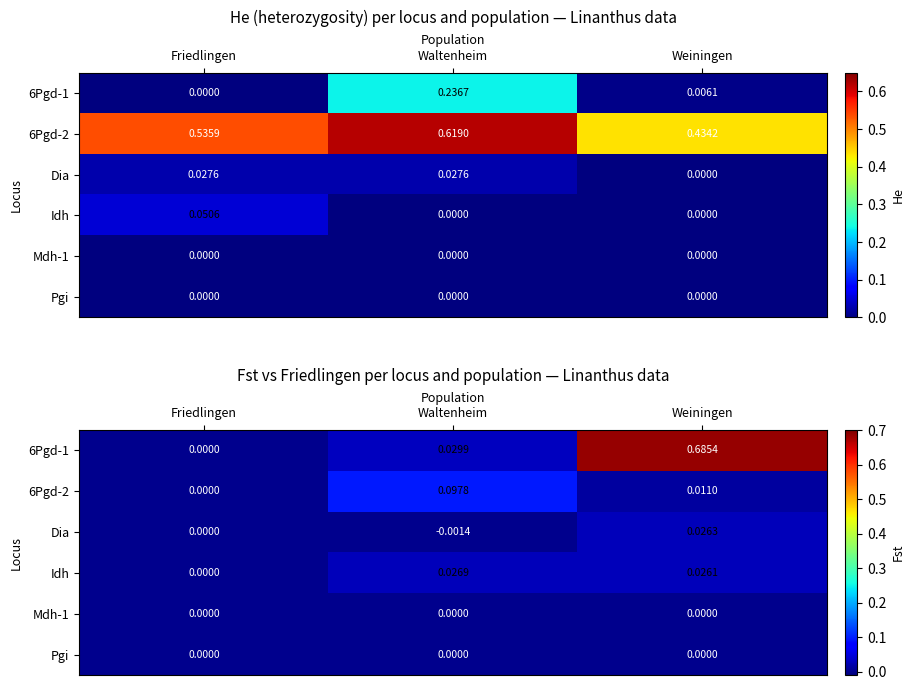

At which label is Mdh-1 closest to 0?

Friedlingen